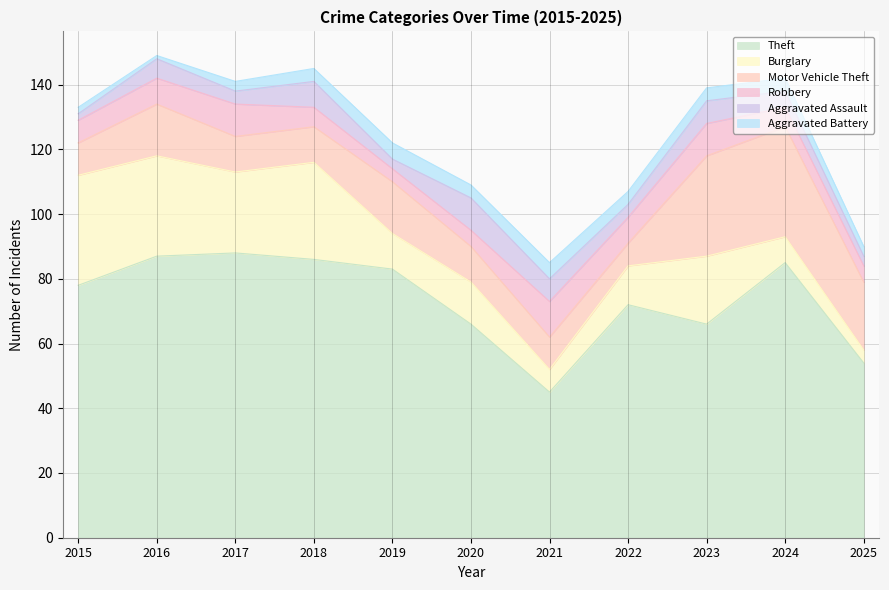

True or false: Motor Vehicle Theft has a value of 11 at 2020.

True